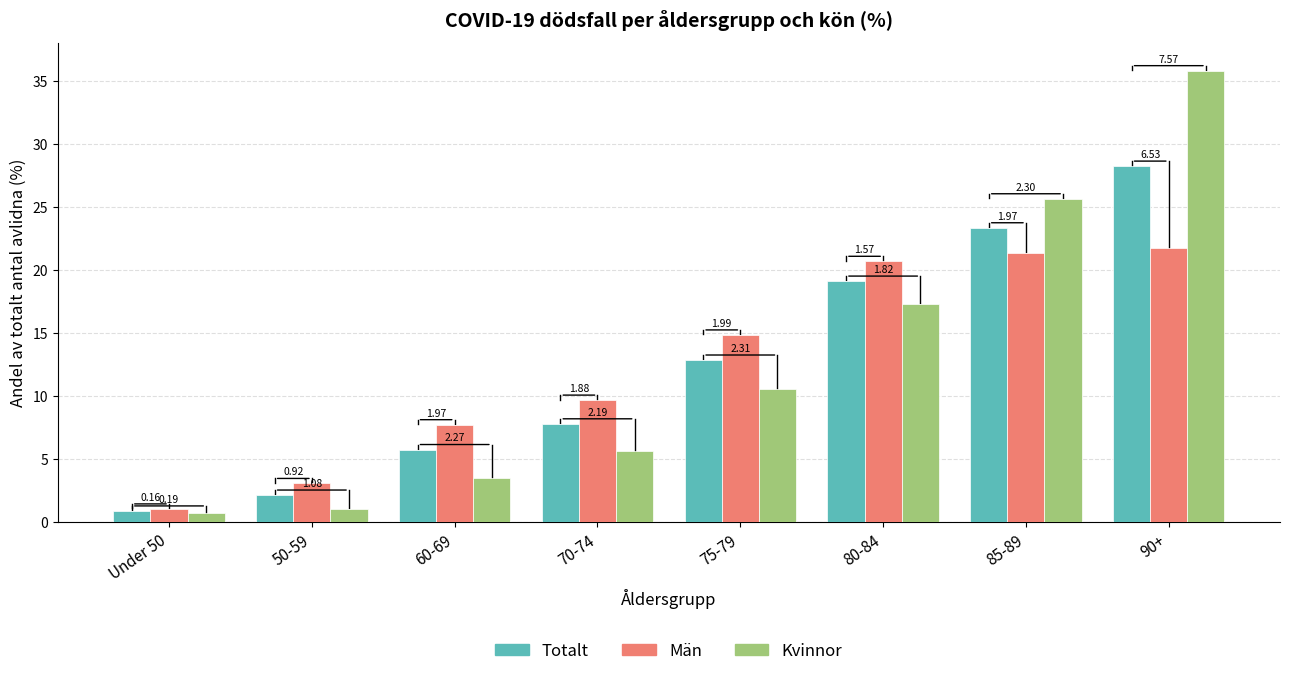

What is the difference between the Totalt values at 90+ and 80-84?

9.1